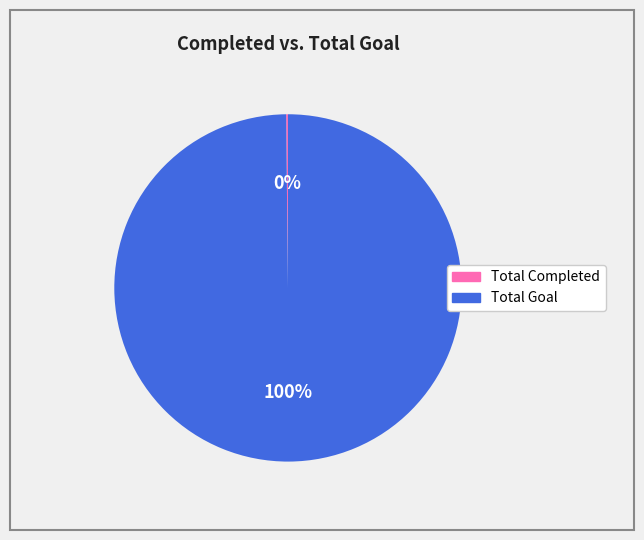

To the nearest percent, what is the difference between the largest and smallest slice percentages?

100%